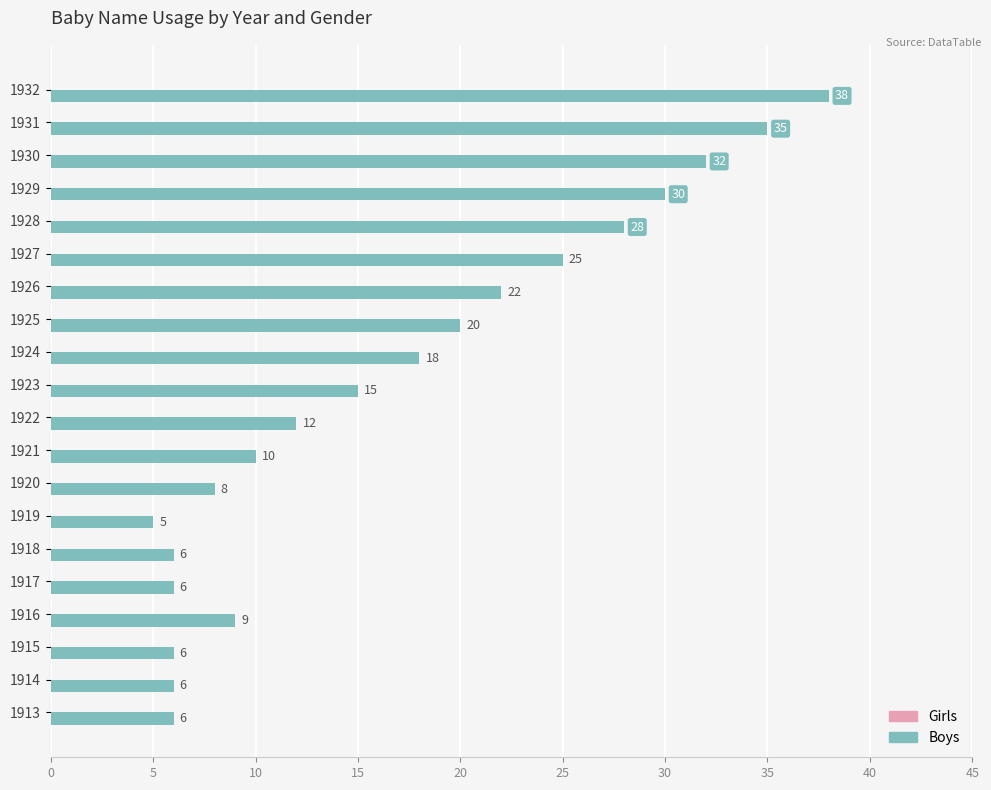

Reading bottom to top, what are all the values shown in this chart?

6	6	6	9	6	6	5	8	10	12	15	18	20	22	25	28	30	32	35	38